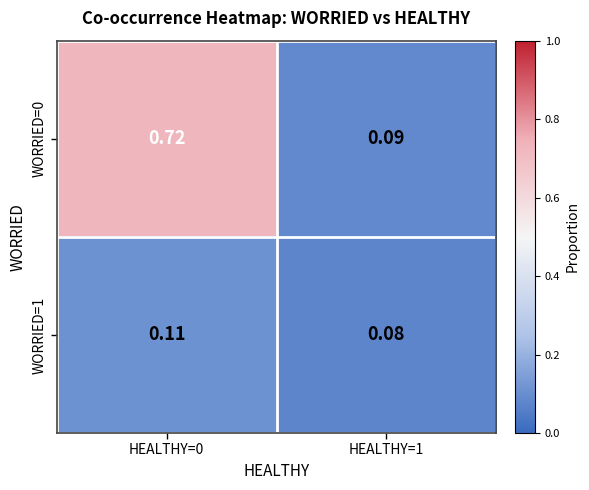

Is the value of WORRIED=0 at HEALTHY=0 greater than the value of WORRIED=1 at HEALTHY=1?

Yes